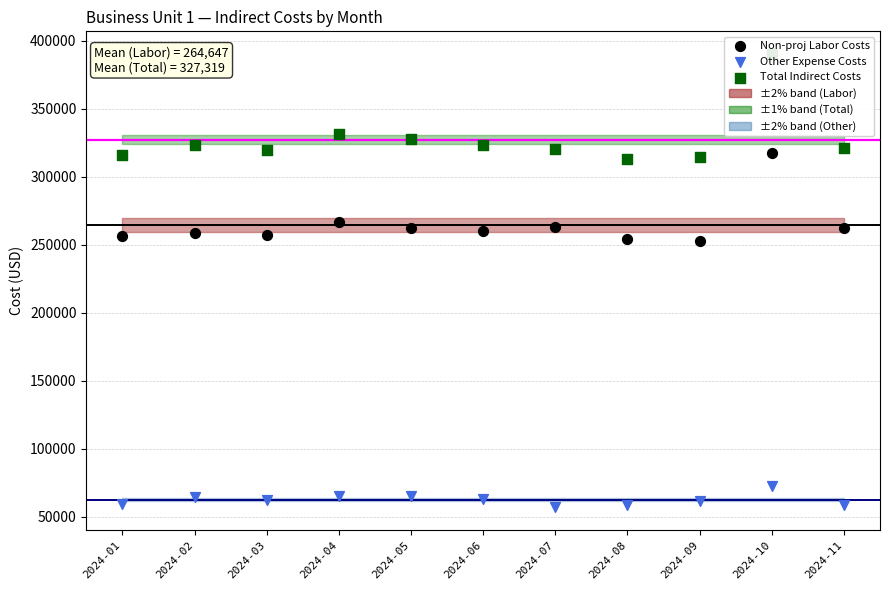

What are all the series names shown in the legend?

Non-proj Labor Costs, Other Expense Costs, Total Indirect Costs